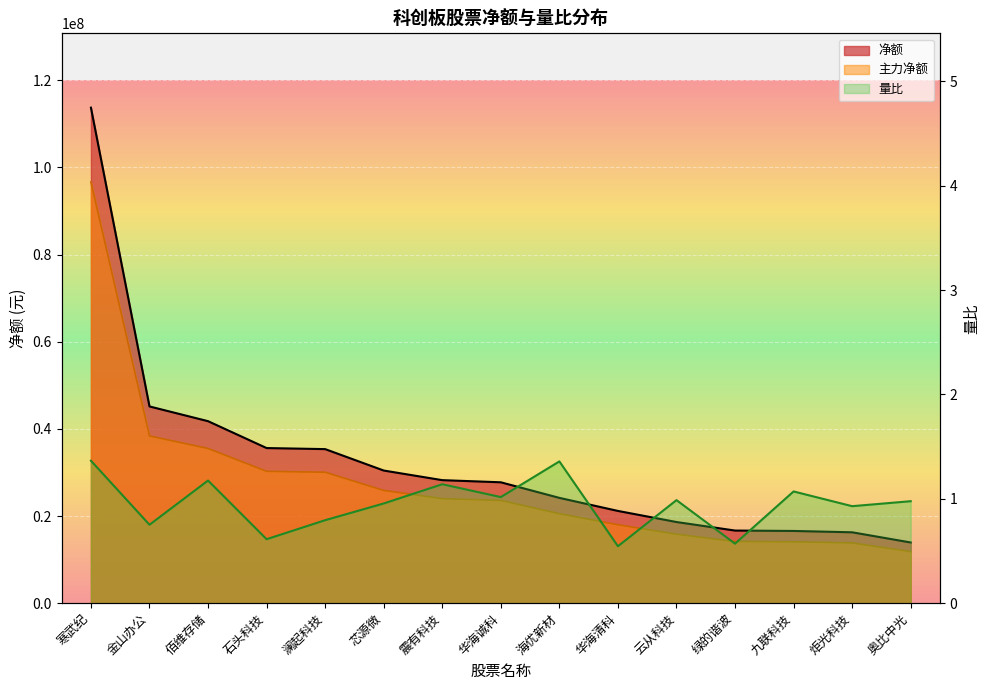

Where is the first local minimum for 量比?

金山办公